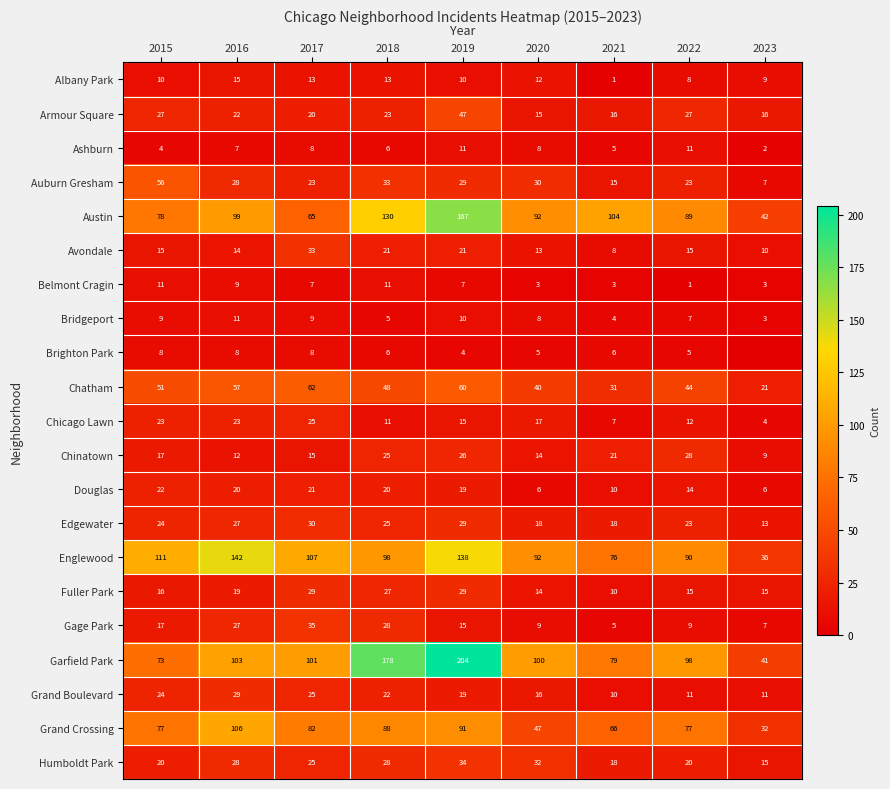

How many categories are shown in the chart?

9